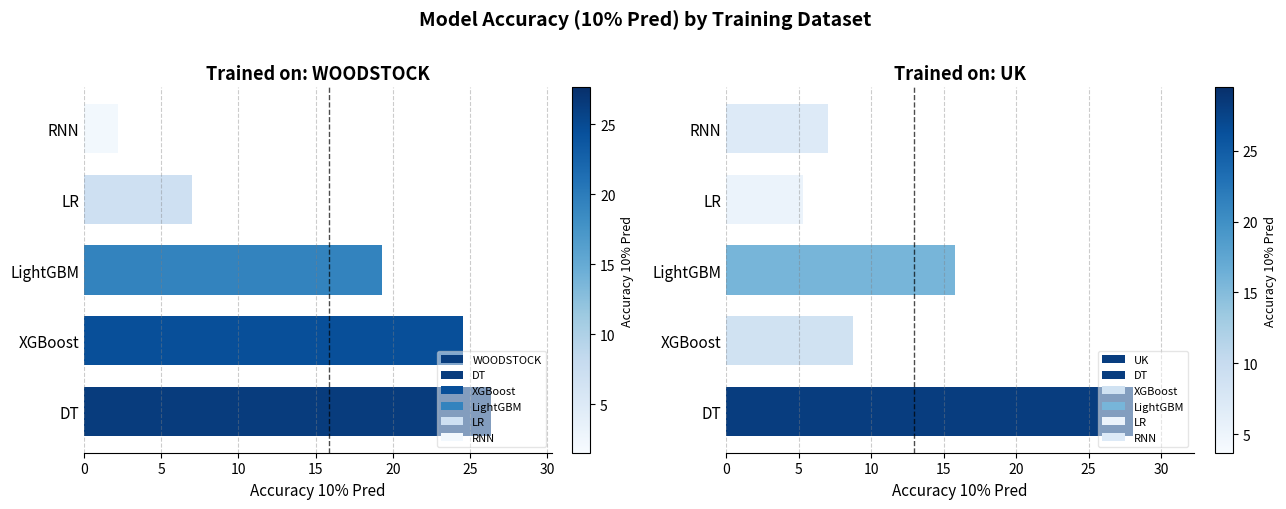

Is the value of WOODSTOCK at LightGBM greater than the value of UK at RNN?

Yes